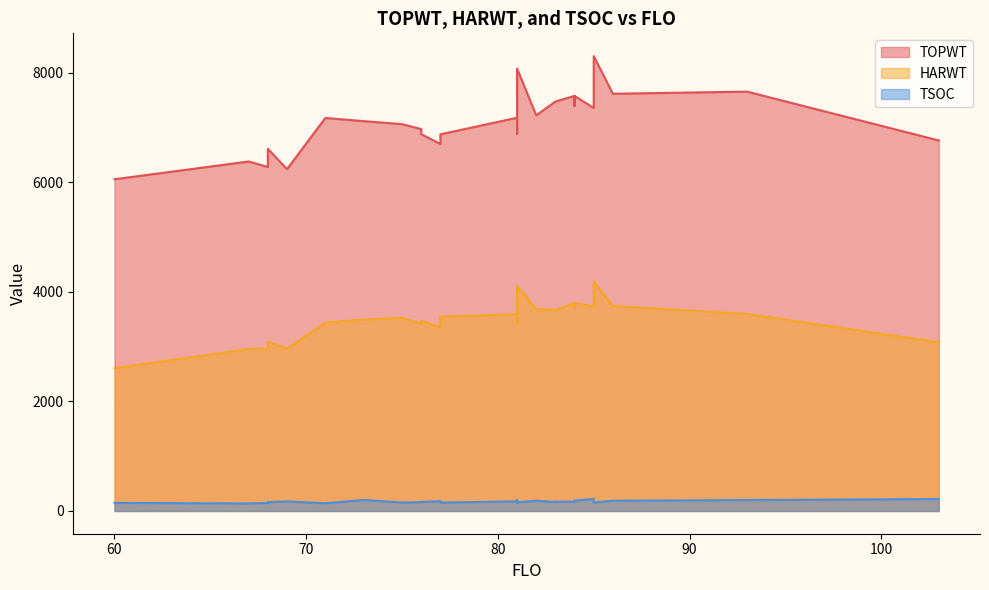

What is the value of the TOPWT point at the 30th from the left?

7657